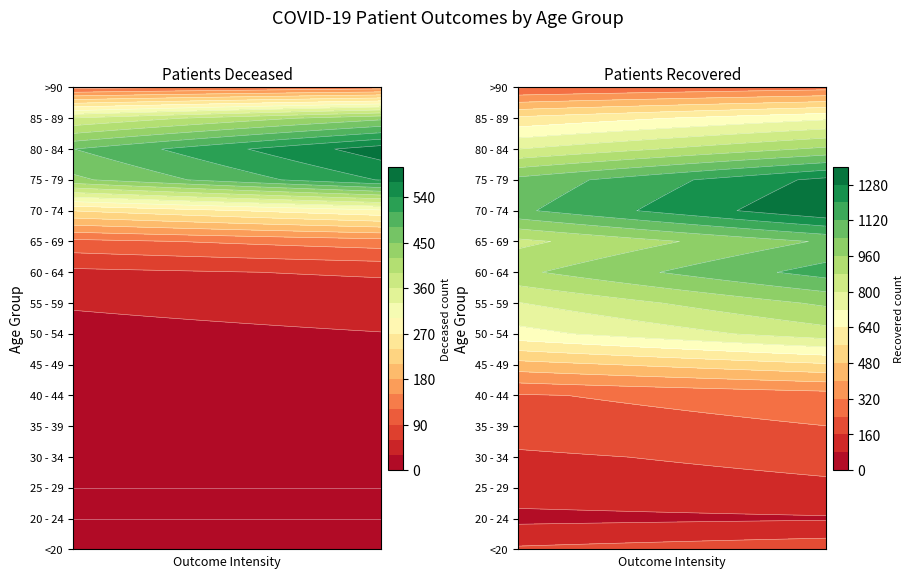

The 65 - 69 series shows 910 at 1. True or false?

True